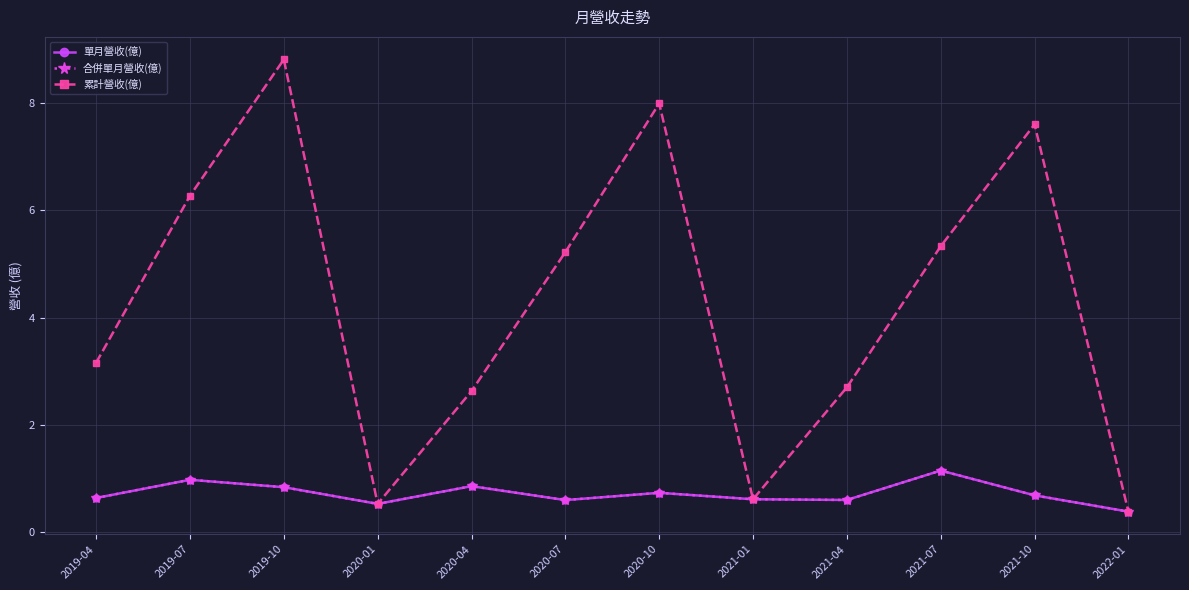

True or false: 合併單月營收(億) and 累計營收(億) cross at least once.

False